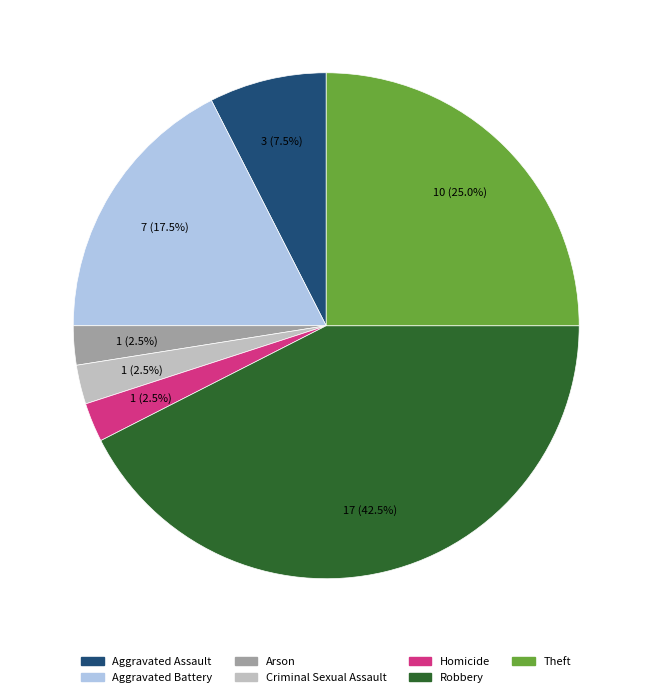

Is the sum of Robbery and Homicide greater than half?

No